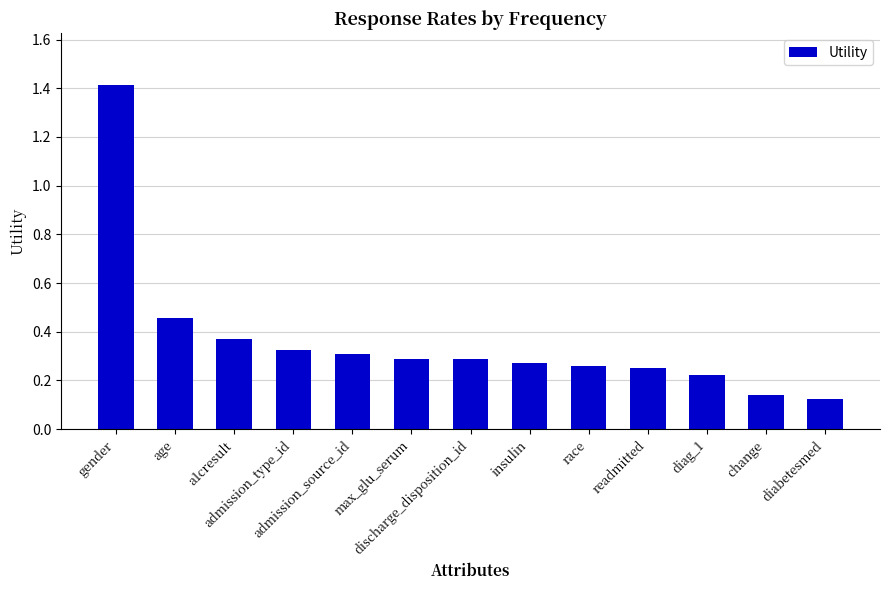

What is the change in value from gender to age?

-1.0